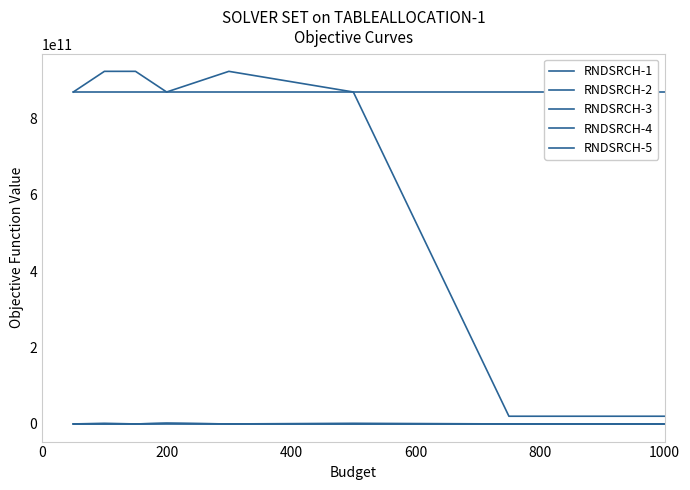

In RNDSRCH-4, how many points are higher than both neighbors (excluding endpoints)?

3